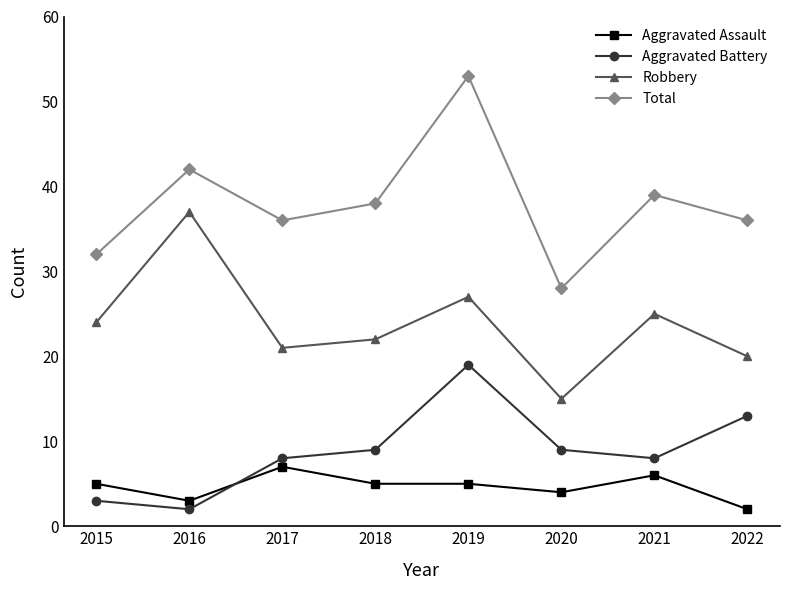

What is the difference between the maximum and minimum values in the Aggravated Assault series?

5